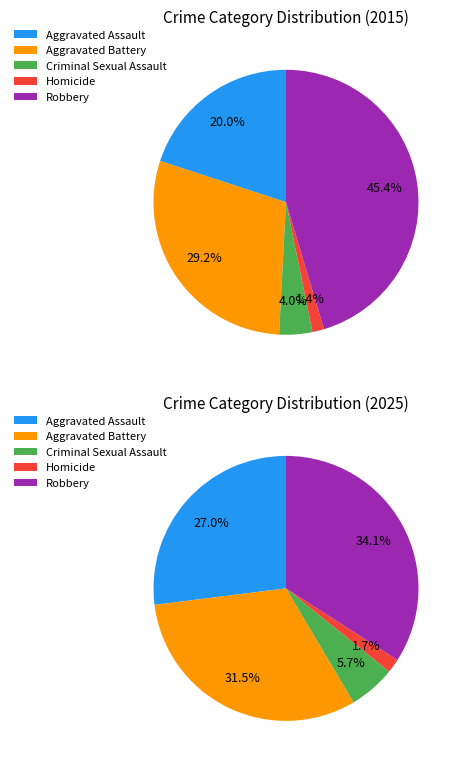

Does Aggravated Assault represent more than half of the total?

No